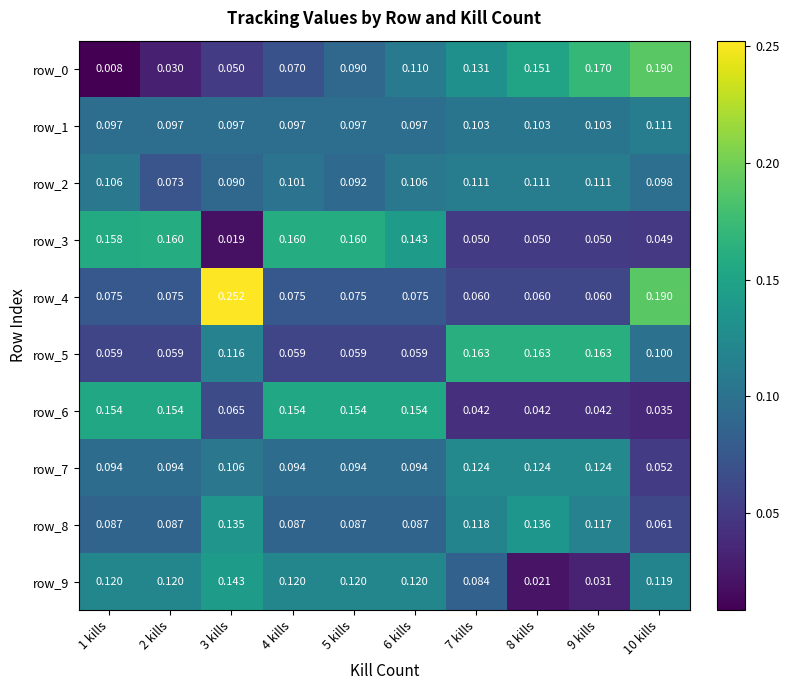

Is the value of row_6 at 8 kills greater than the value of row_4 at 10 kills?

No